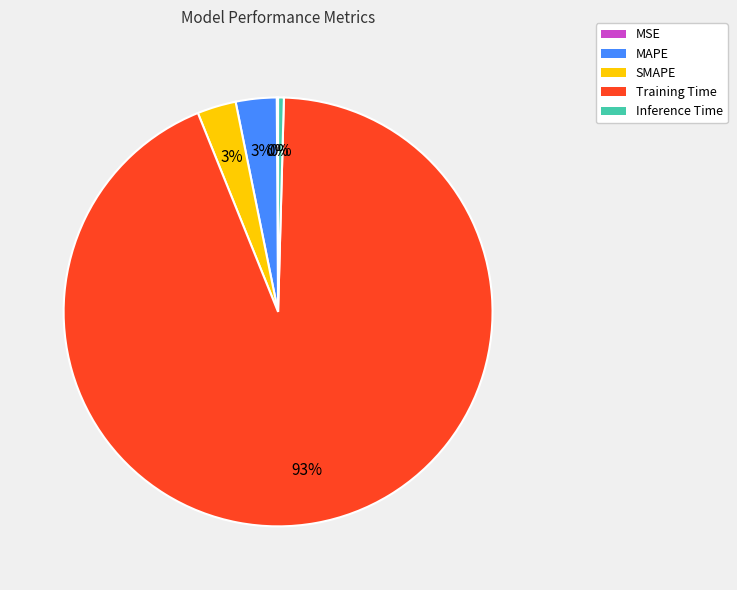

To the nearest percent, what is the combined percentage of SMAPE and MAPE?

6%